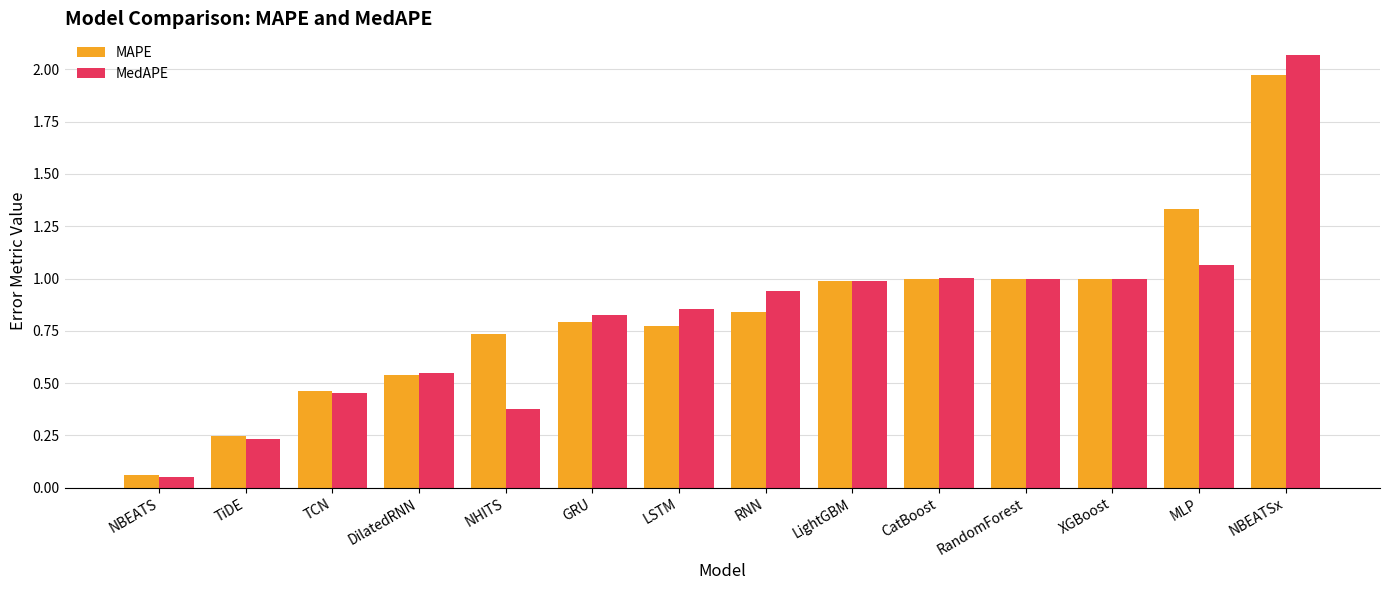

Is the value of MAPE at MLP greater than the value of MedAPE at DilatedRNN?

Yes